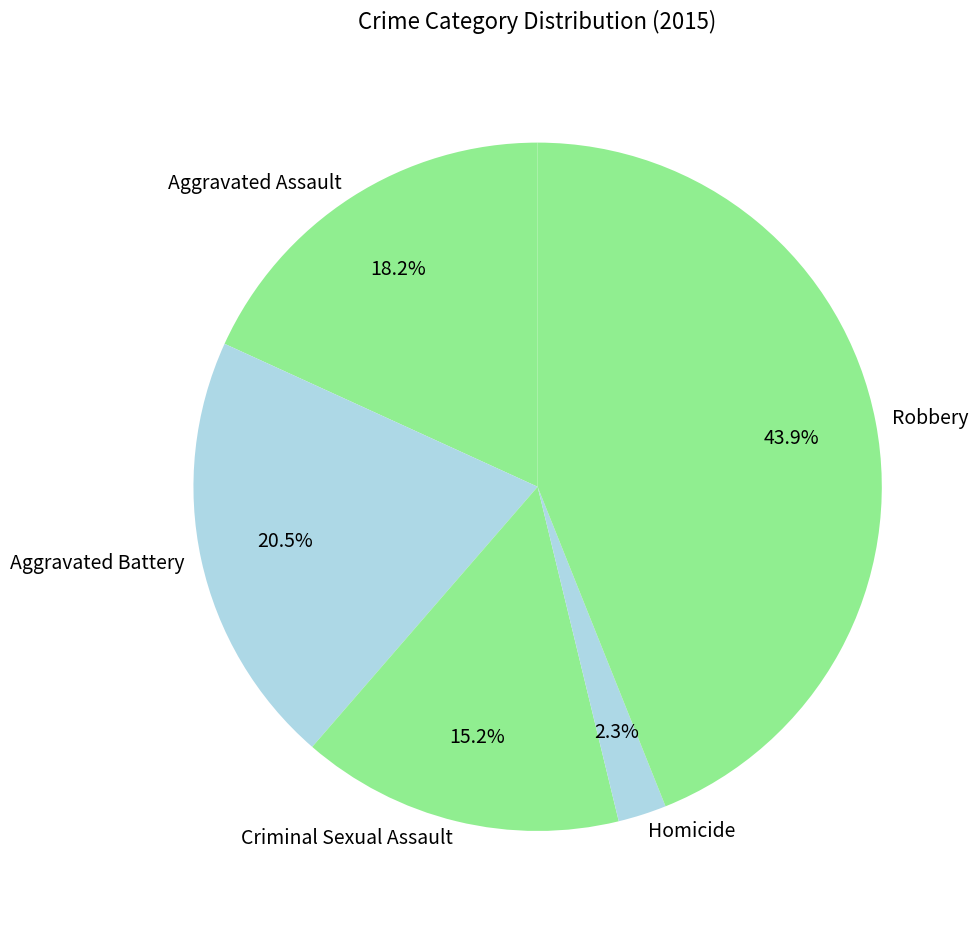

True or false: Robbery accounts for 44% of the total.

True